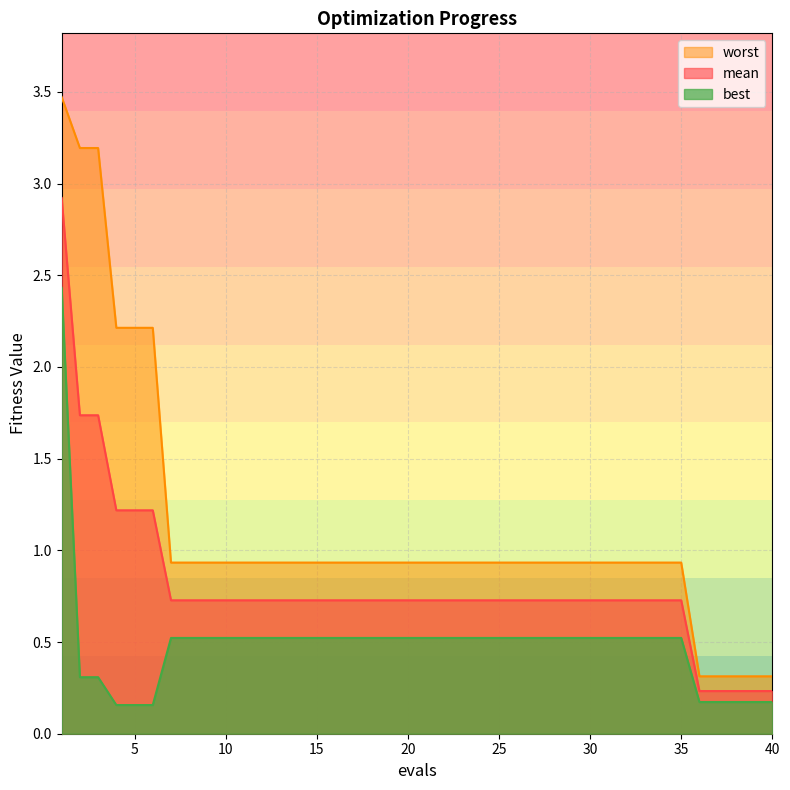

Which category has the highest value in the best series?

1